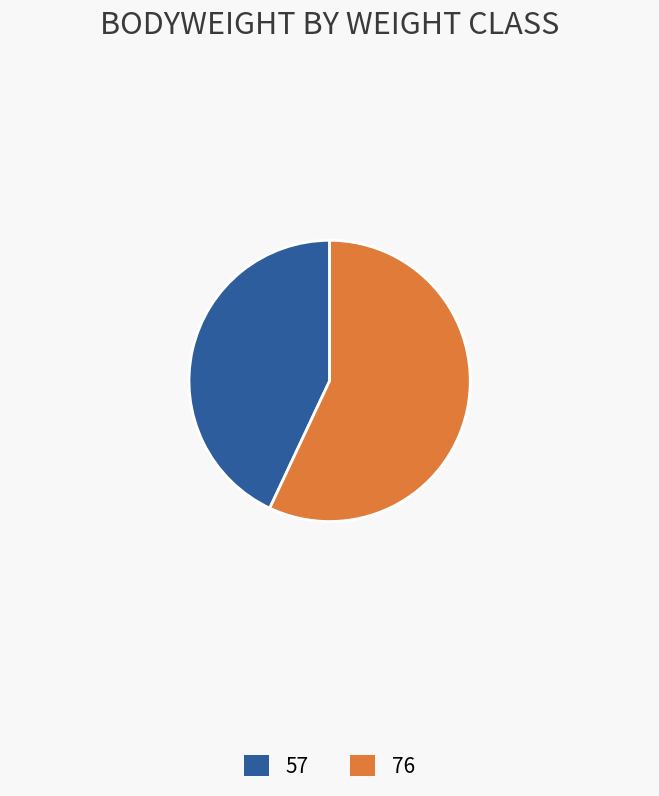

Do 76 and 57 together represent more than half of the pie?

Yes